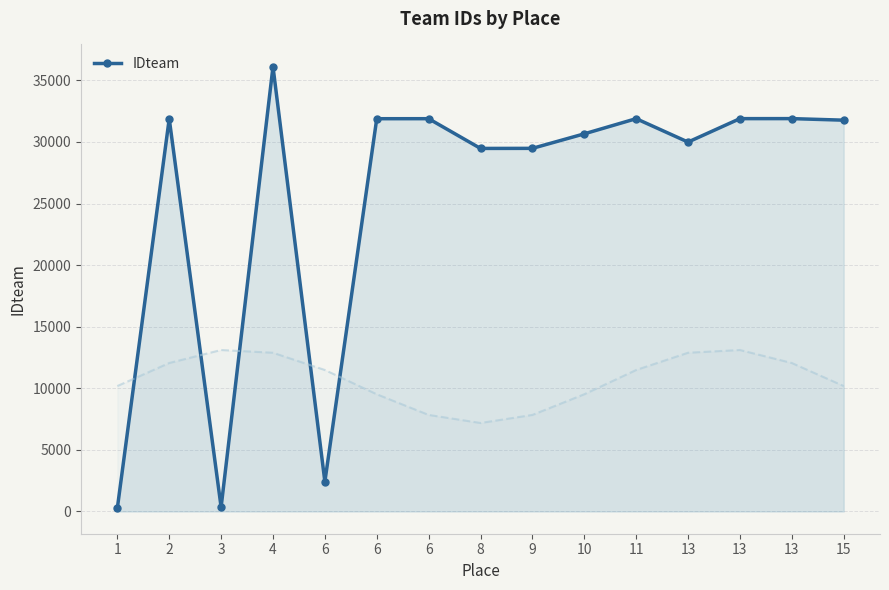

Rank the categories by value from lowest to highest.

1, 3, 6, 8, 9, 13, 10, 15, 2, 6, 6, 11, 13, 13, 4